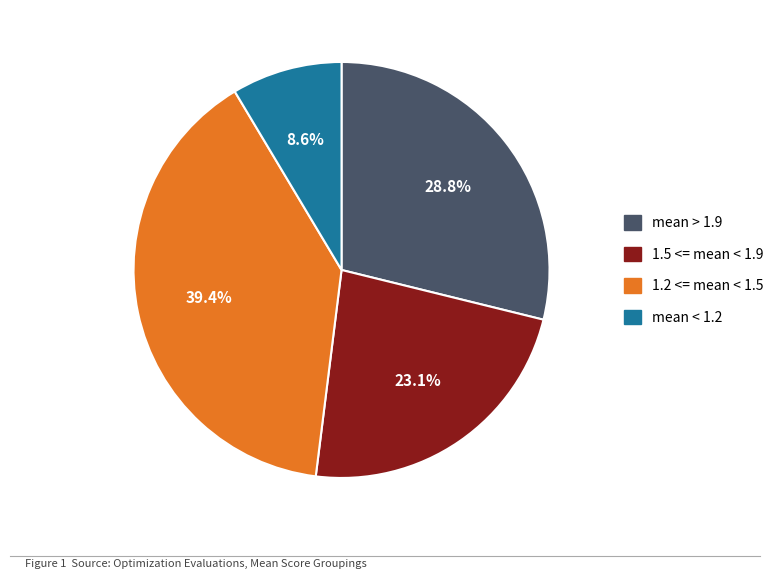

Is there a majority slice in this chart?

No